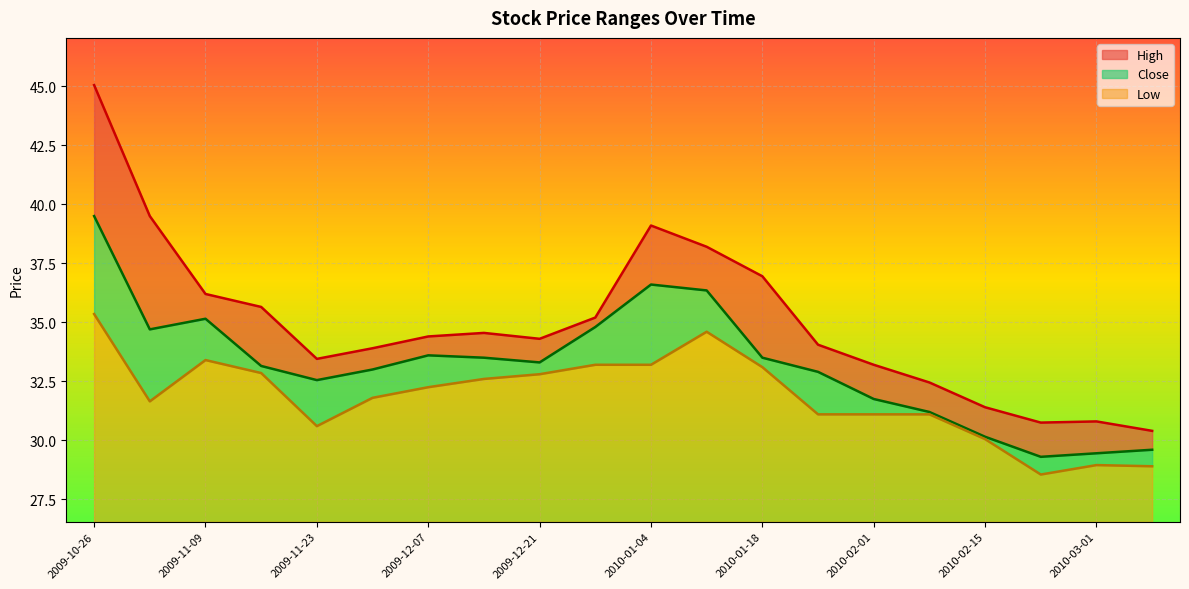

How many lines are shown in the chart?

3